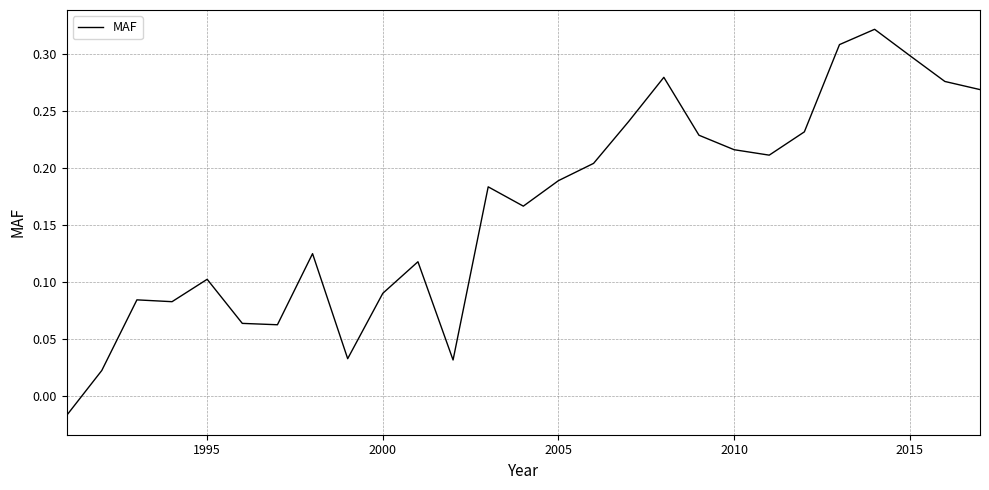

How many lines are shown in the chart?

1